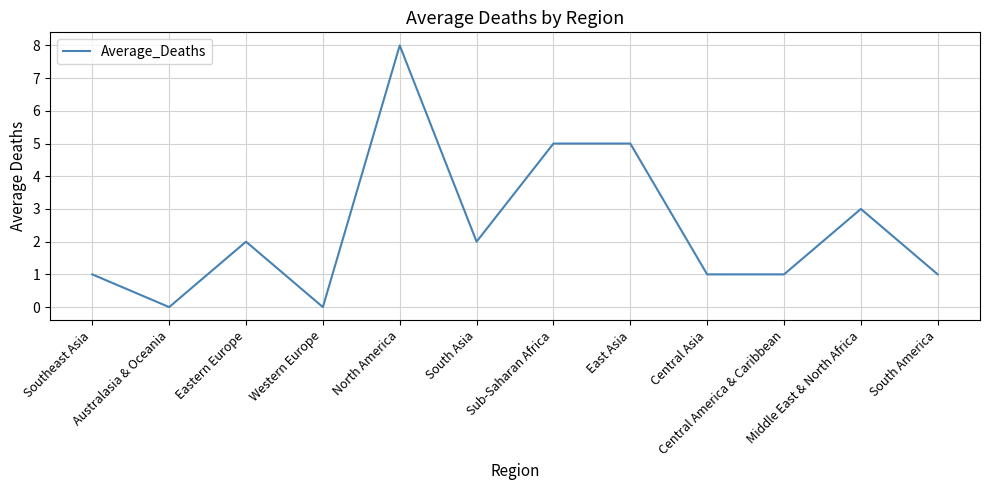

At which category does the chart reach its peak across all series?

North America